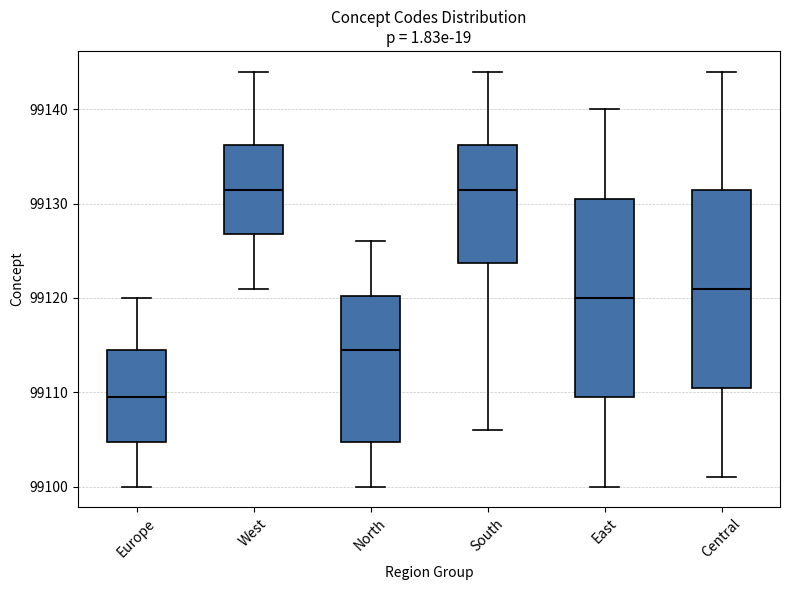

Reading left to right, read every box against the y-axis: the position of its median line, the range the box covers, and the ends of its whiskers. The values are not printed on the chart, so give them approximately, as read against the axis.

Europe: median 99110, box 99105 to 99115, whiskers 99100 to 99120
West: median 99132, box 99127 to 99136, whiskers 99121 to 99144
North: median 99115, box 99105 to 99120, whiskers 99100 to 99126
South: median 99132, box 99124 to 99136, whiskers 99106 to 99144
East: median 99120, box 99110 to 99131, whiskers 99100 to 99140
Central: median 99121, box 99111 to 99132, whiskers 99101 to 99144